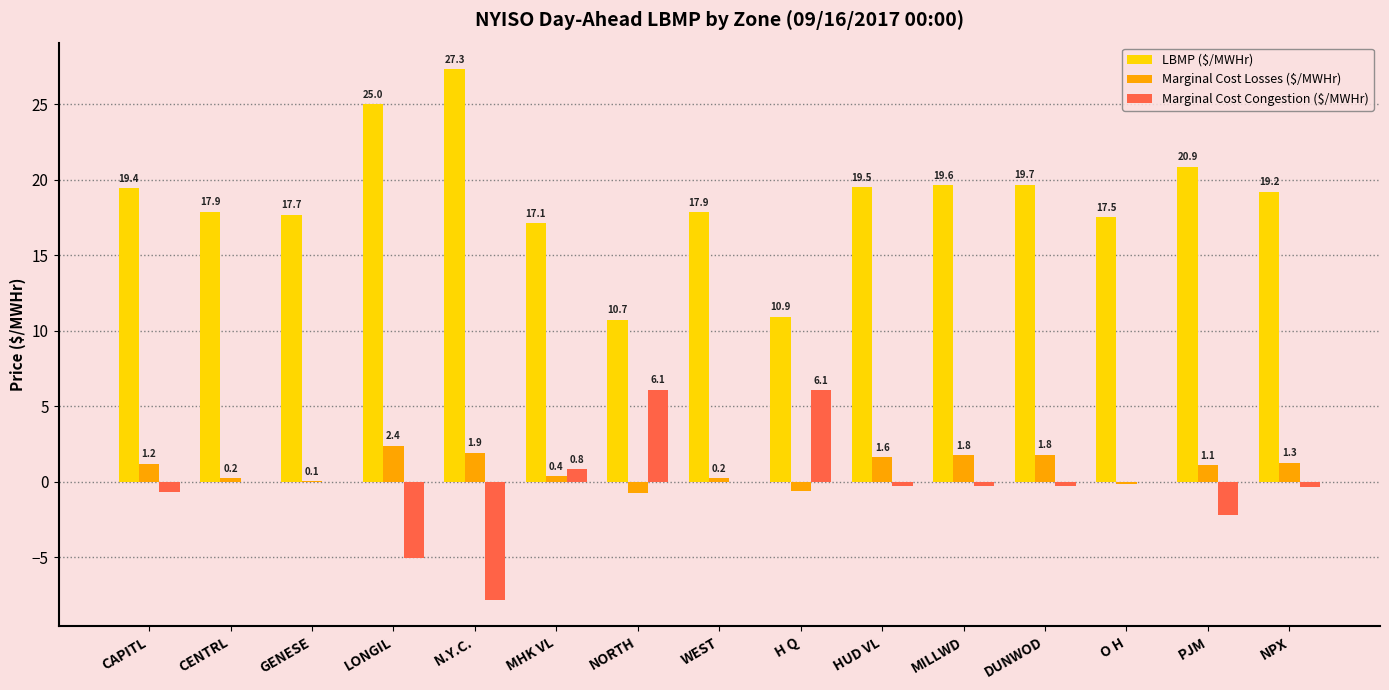

How many categories are shown in the chart?

15